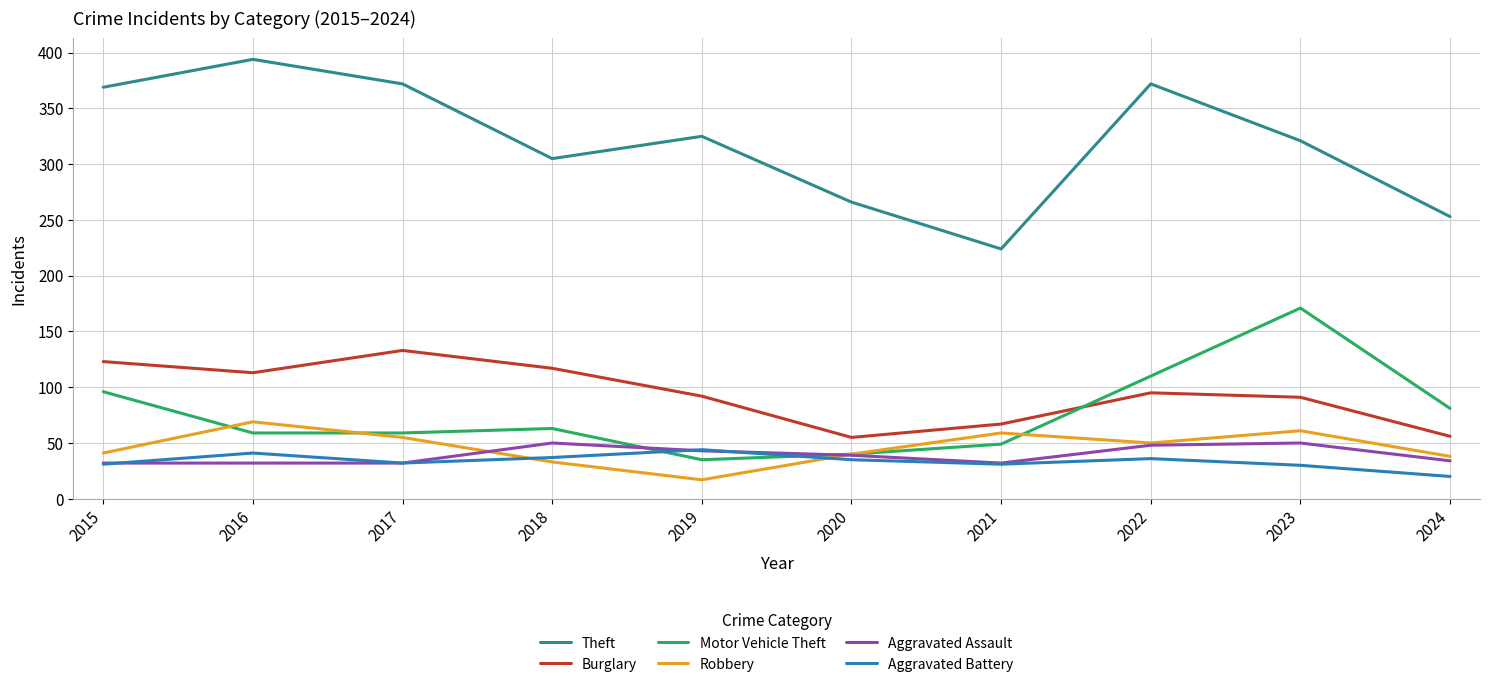

At which label is Theft closest to 309?

2018